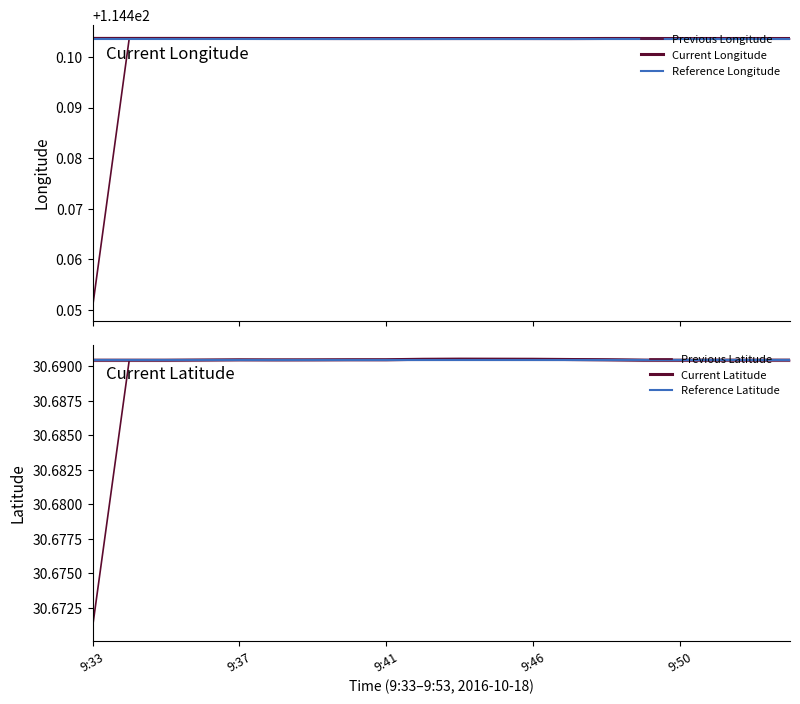

The Previous Latitude series shows 18.5 at 9:37. True or false?

False